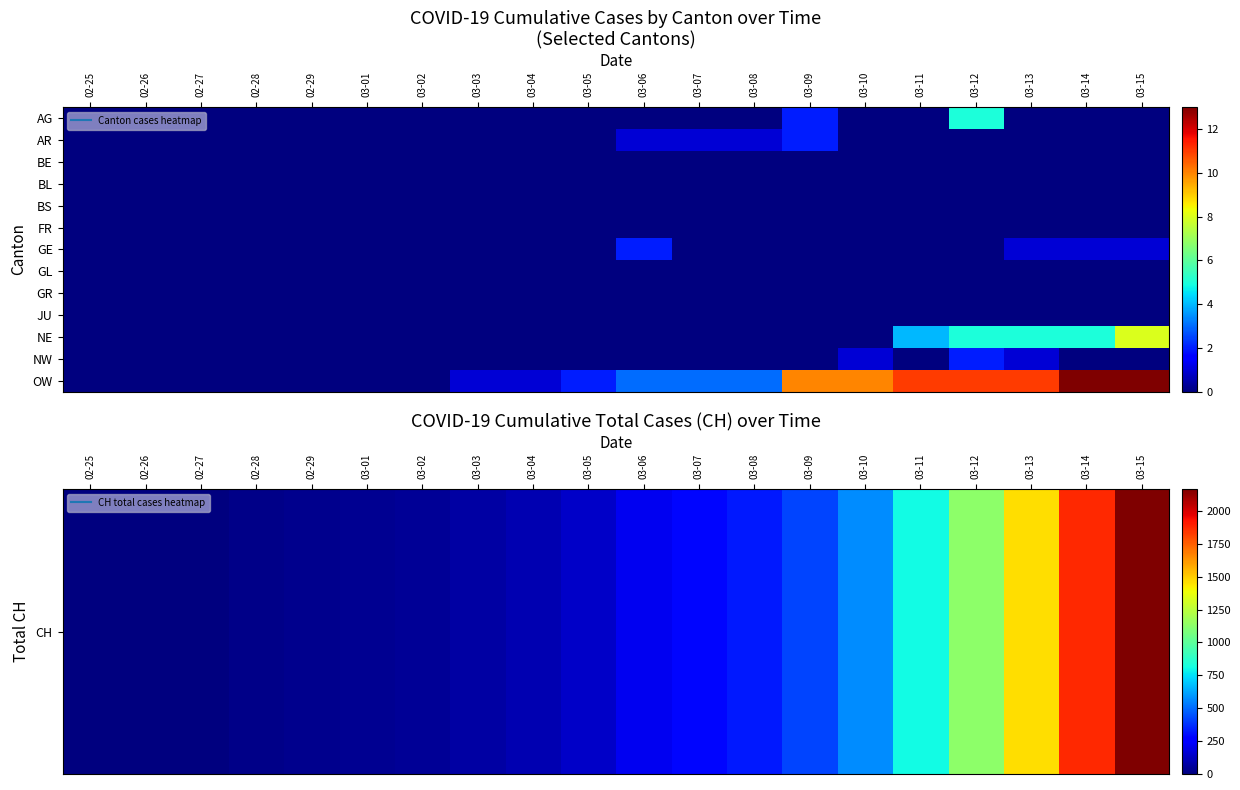

At which category is the sum across all series the highest?

03-15